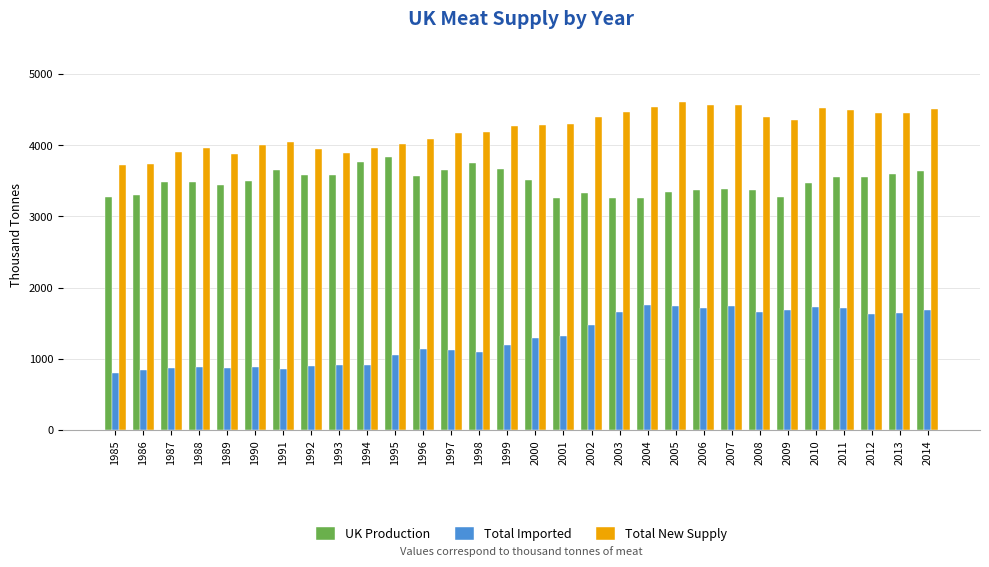

What is the difference between the Total Imported values at 1996 and 2007?

609.9